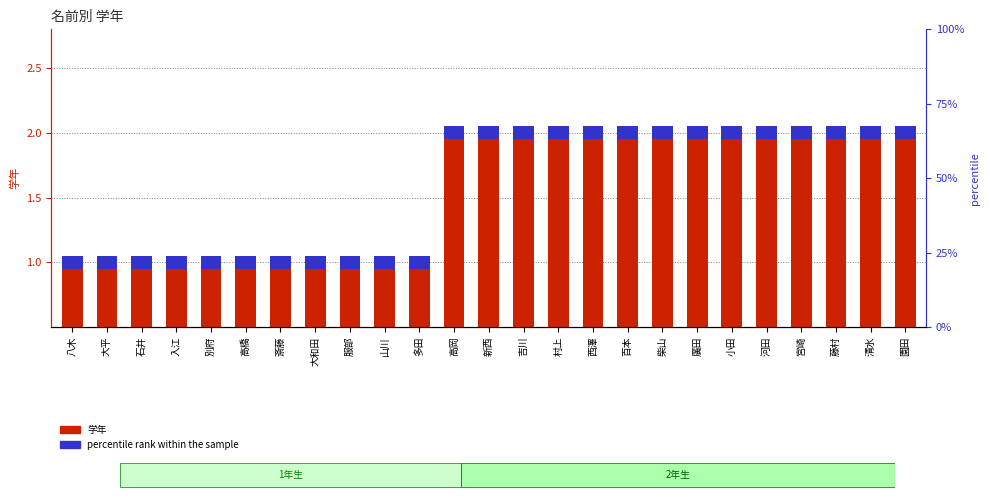

Which series changed the most between 山川 and 河田?

学年